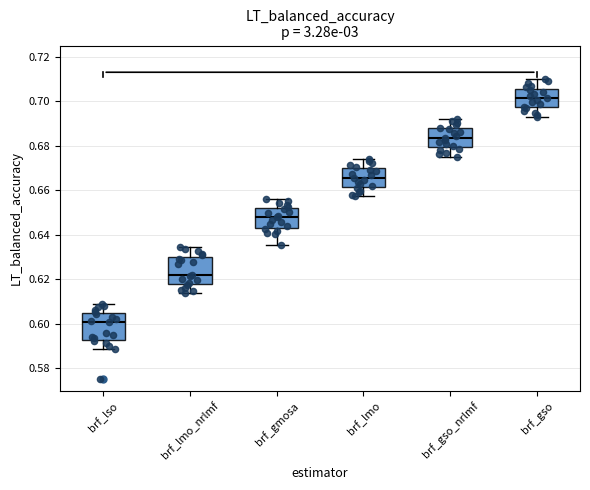

Reading left to right, read every box against the y-axis: the position of its median line, the range the box covers, and the ends of its whiskers. The values are not printed on the chart, so give them approximately, as read against the axis.

brf_lso: median 0.600, box 0.592 to 0.604, whiskers 0.588 to 0.608
brf_lmo_nrlmf: median 0.622, box 0.618 to 0.630, whiskers 0.614 to 0.634
brf_gmosa: median 0.648, box 0.644 to 0.652, whiskers 0.636 to 0.656
brf_lmo: median 0.666, box 0.662 to 0.670, whiskers 0.658 to 0.674
brf_gso_nrlmf: median 0.684, box 0.680 to 0.688, whiskers 0.674 to 0.692
brf_gso: median 0.702, box 0.698 to 0.706, whiskers 0.694 to 0.710